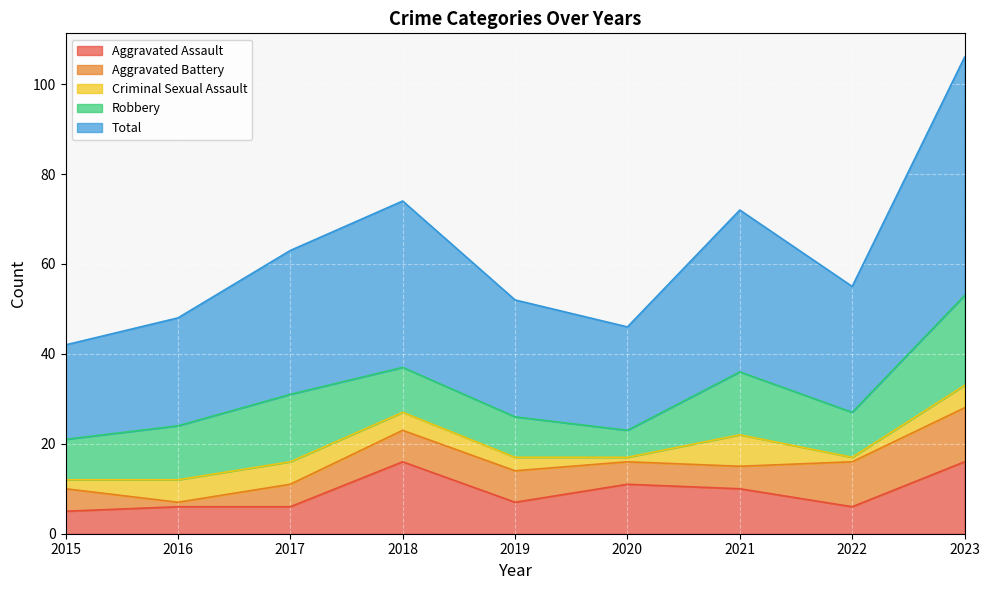

True or false: Aggravated Battery and Total intersect in this chart.

False